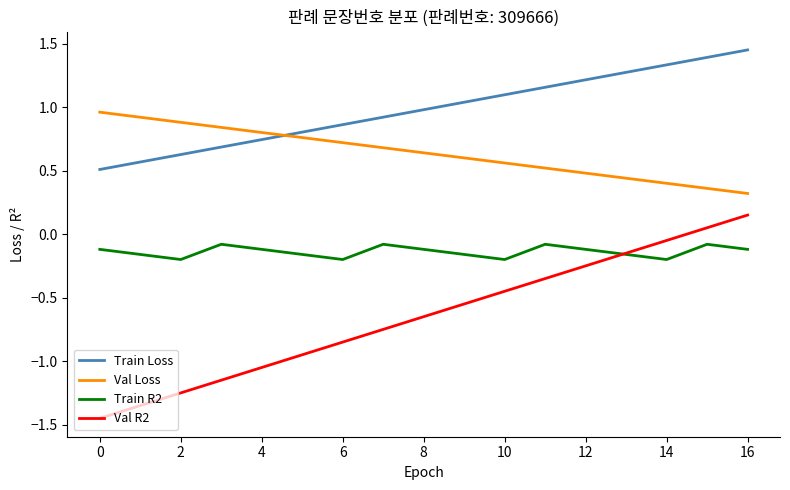

How many times do Train Loss and Val Loss cross each other?

1